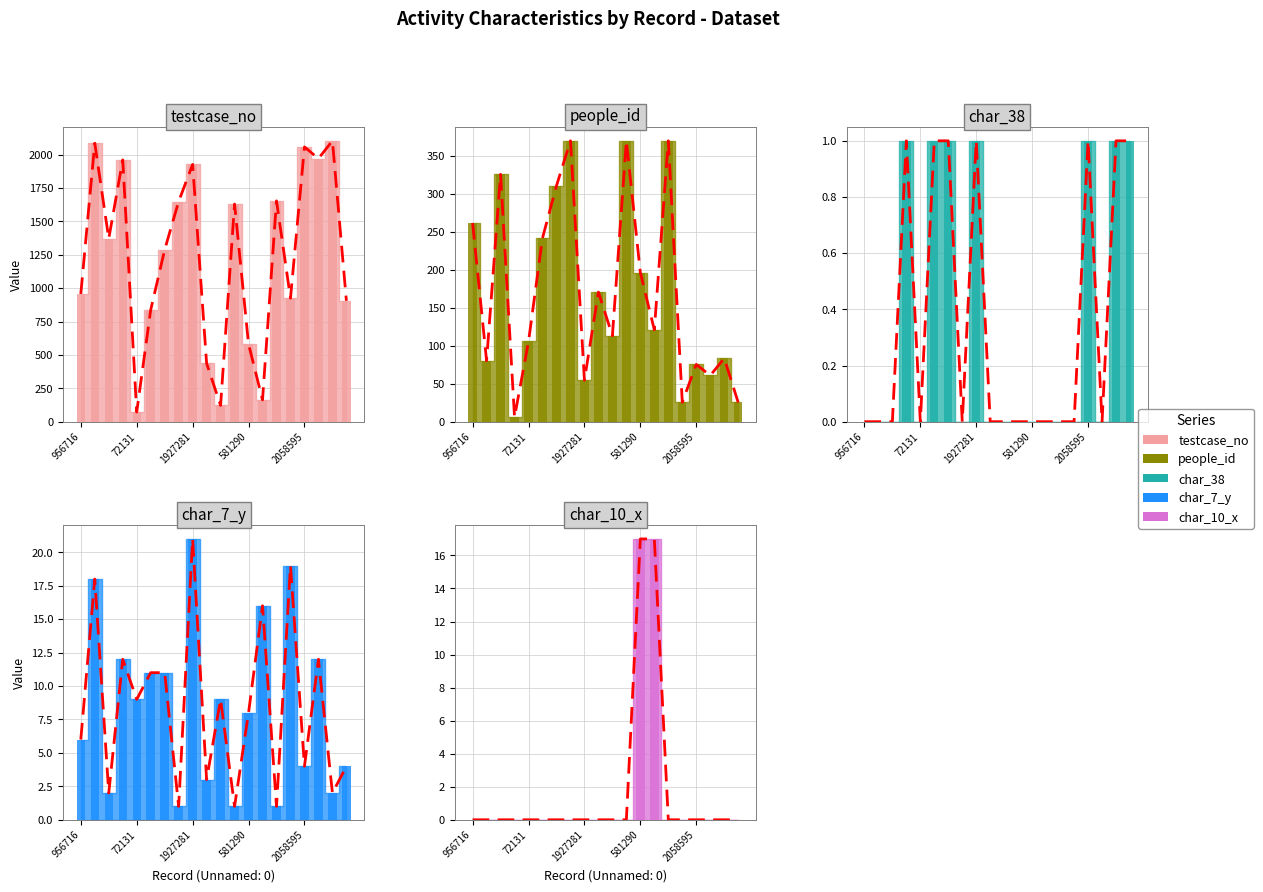

List the series in order of their peak value, highest first.

testcase_no, people_id, char_7_y, char_10_x, char_38